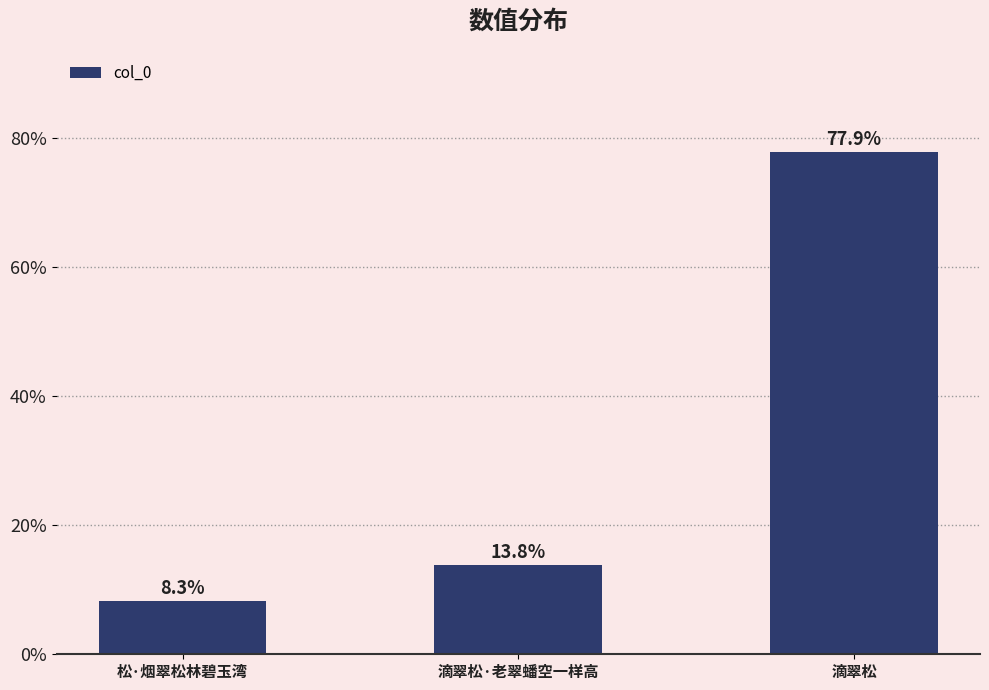

How many distinct data groups are displayed?

1